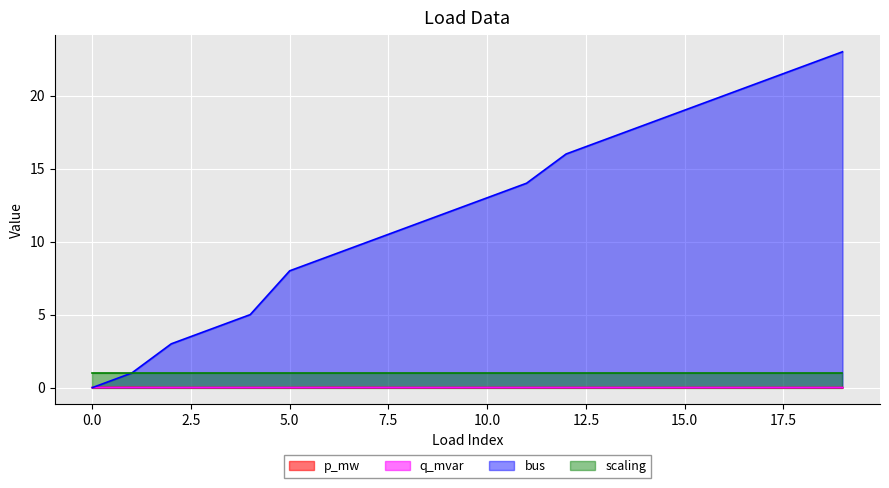

The q_mvar series shows 0.0 at 15. True or false?

True